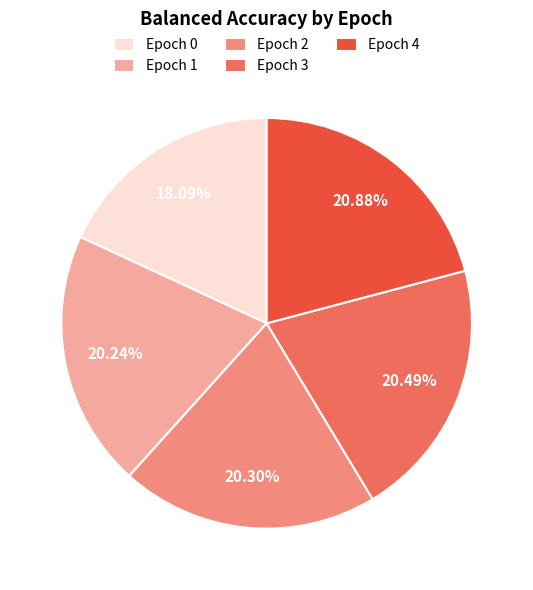

Do Epoch 4 and Epoch 1 together represent more than half of the pie?

No